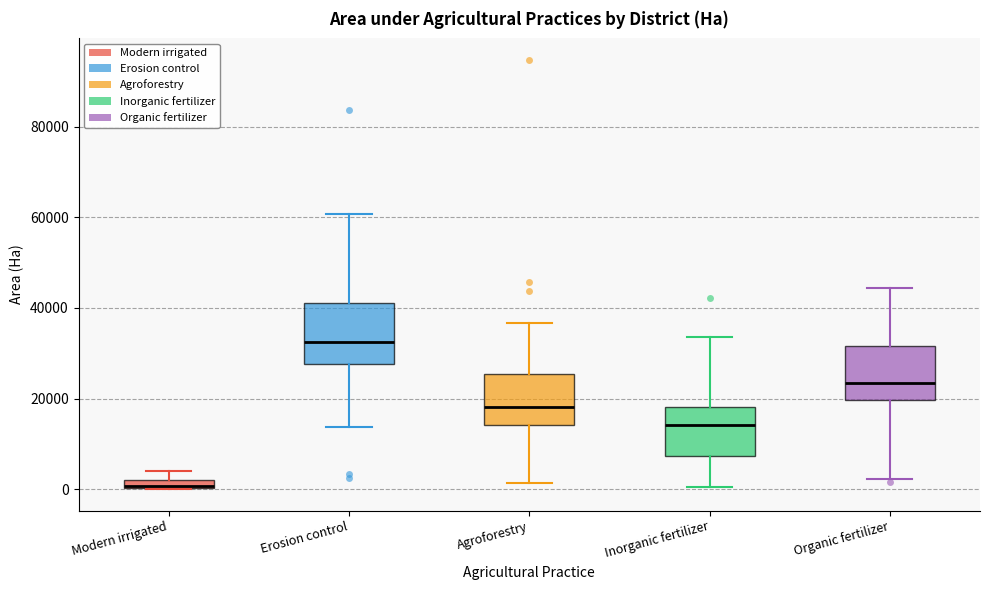

Where is the upper edge of the box for Agroforestry on the y-axis? The values are not printed on the chart, so give them approximately, as read against the axis.

26000